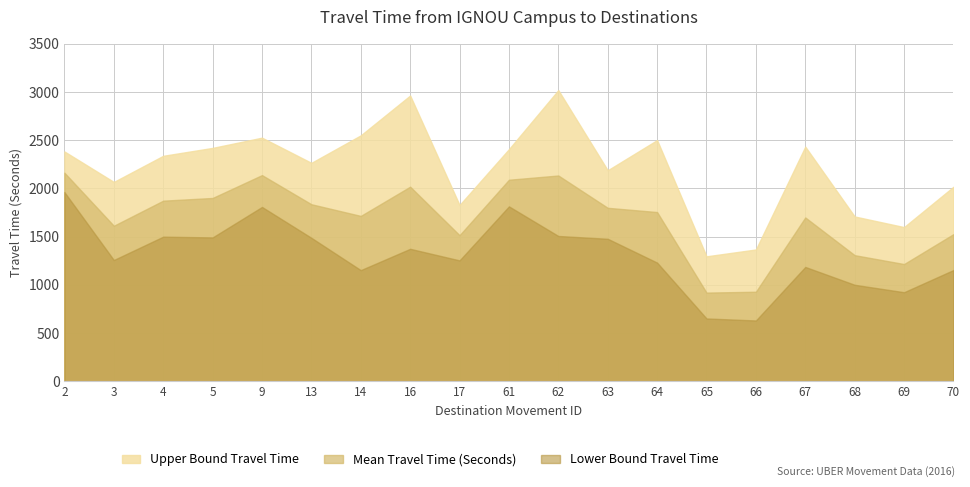

List the series in order of their peak value, lowest first.

Lower Bound Travel Time, Mean Travel Time (Seconds), Upper Bound Travel Time